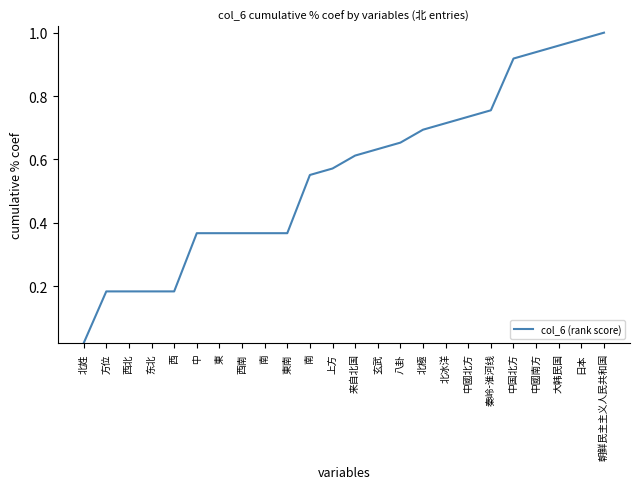

What is the maximum value shown in the chart?

1.0